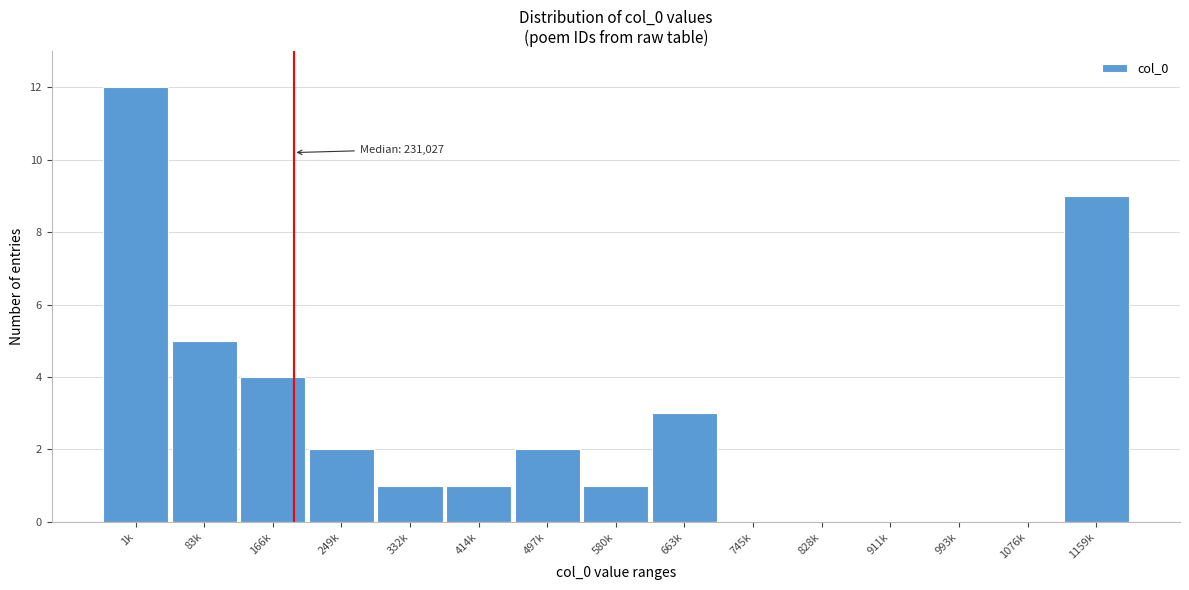

Reading right to left, what are all the values shown in this chart?

1159k=9	1076k=0	993k=0	911k=0	828k=0	745k=0	663k=3	580k=1	497k=2	414k=1	332k=1	249k=2	166k=4	83k=5	1k=12